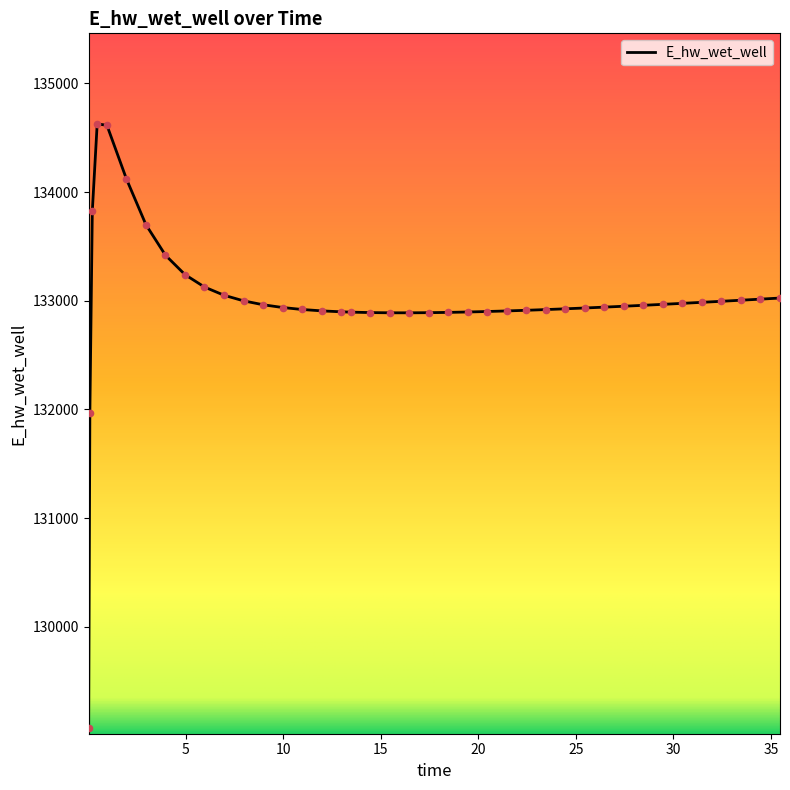

What is the difference between the maximum and minimum values?

5557.7